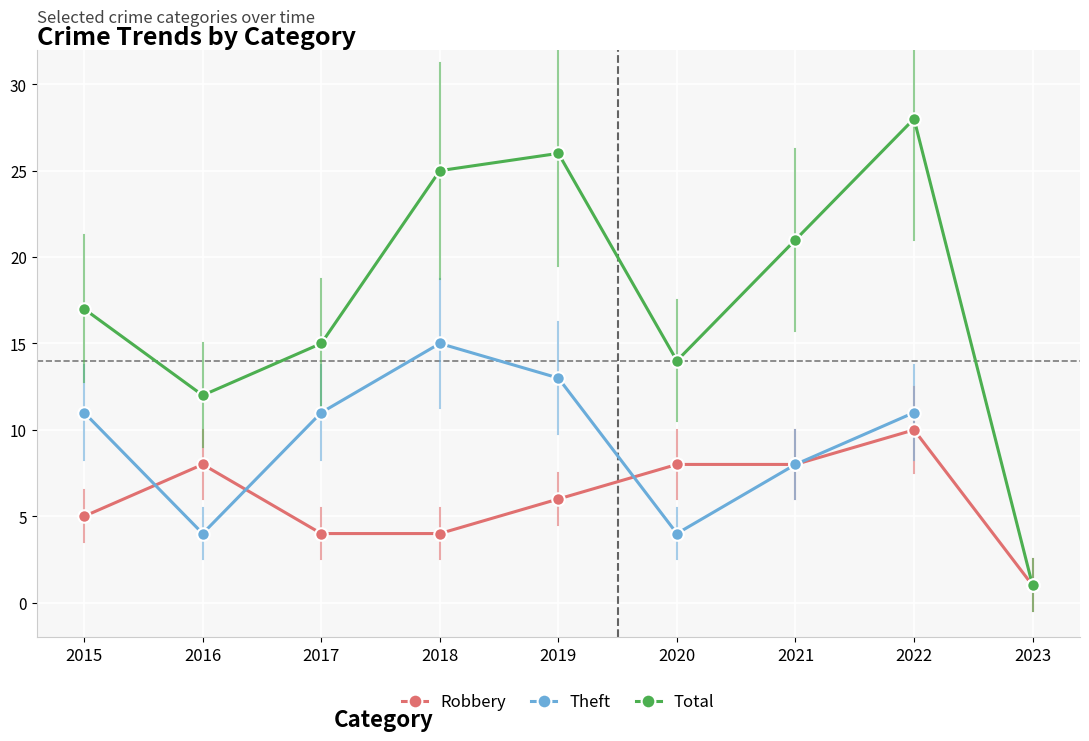

In Total, how many points are lower than both neighbors (excluding endpoints)?

2